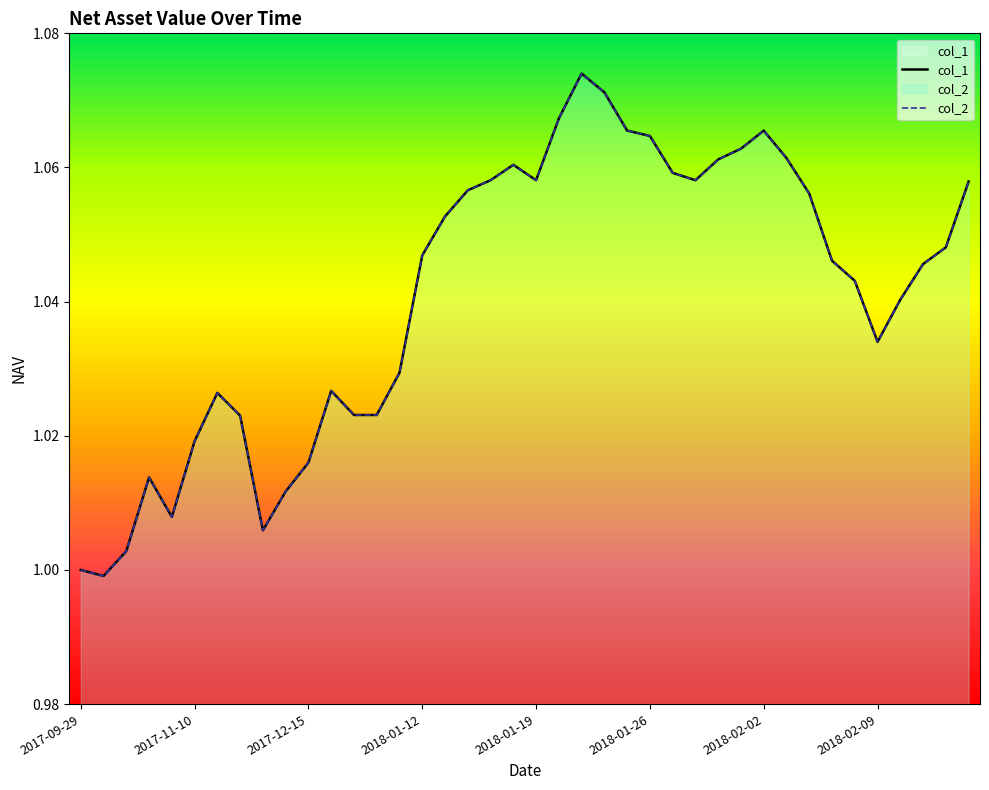

The value of col_1 at 2018-01-30 is 1.9. True or false?

False